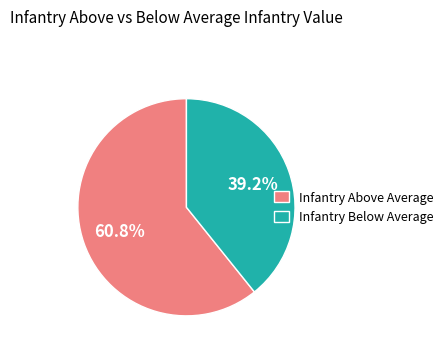

Which slice is the largest?

Infantry Above Average